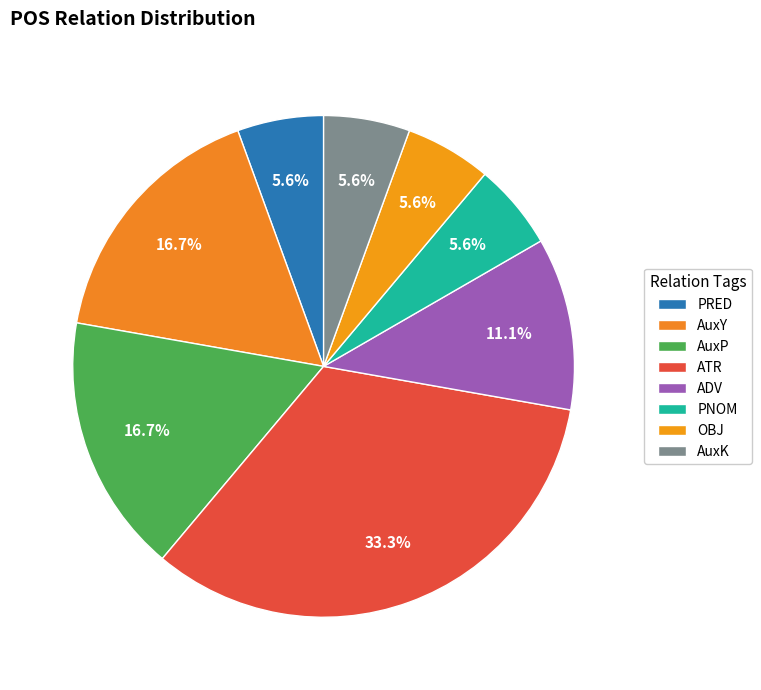

How many segments does this pie chart have?

8